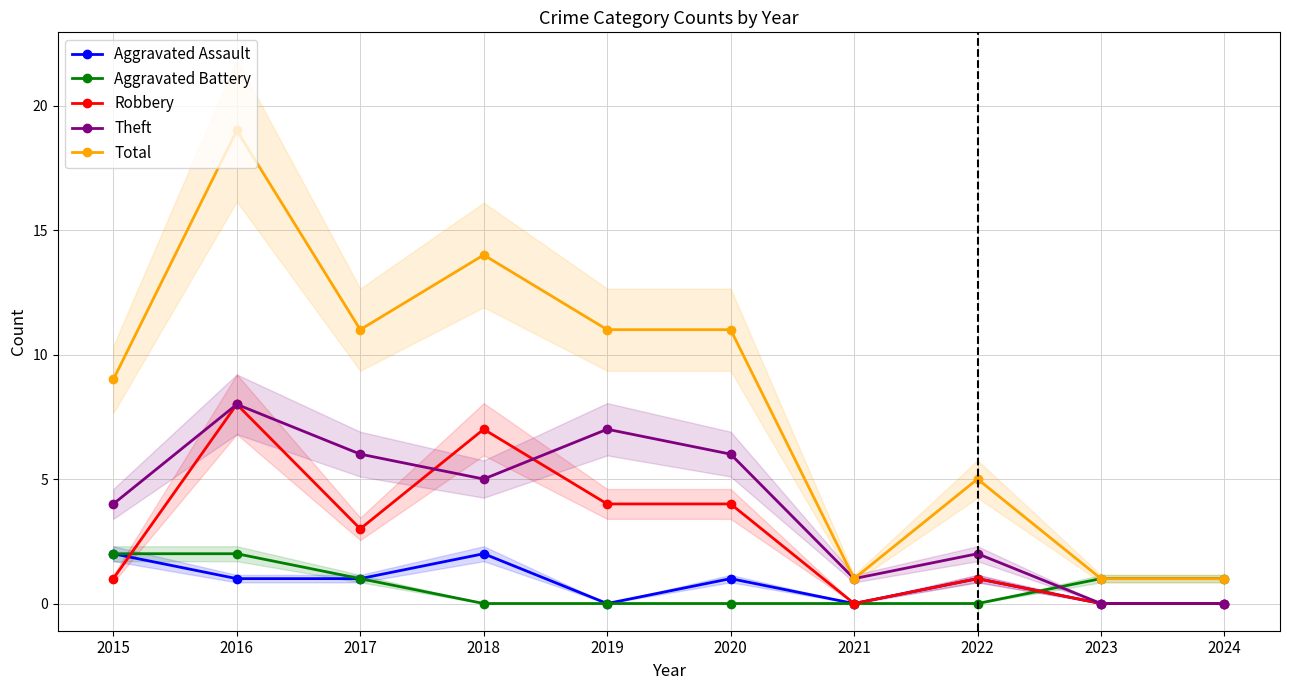

Does the chart have visible grid lines?

Yes